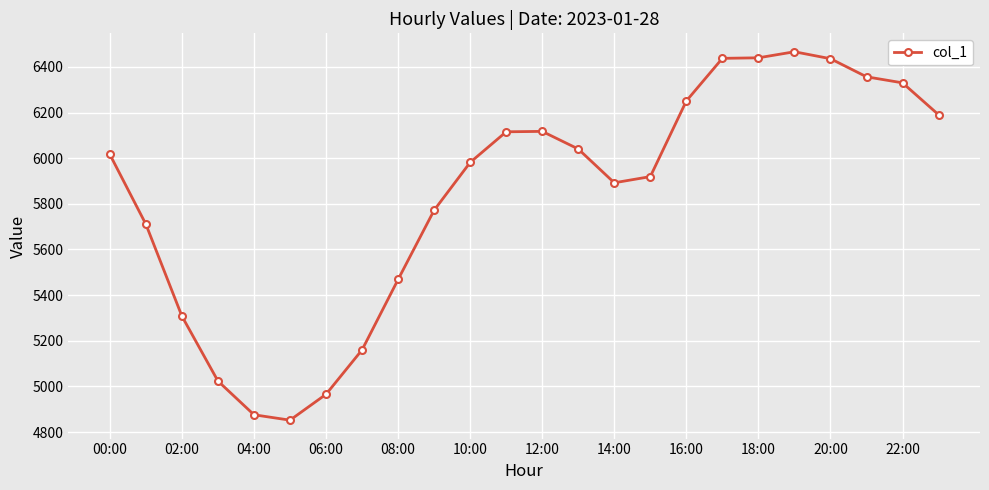

What is the difference between the maximum and second lowest values?

1590.4